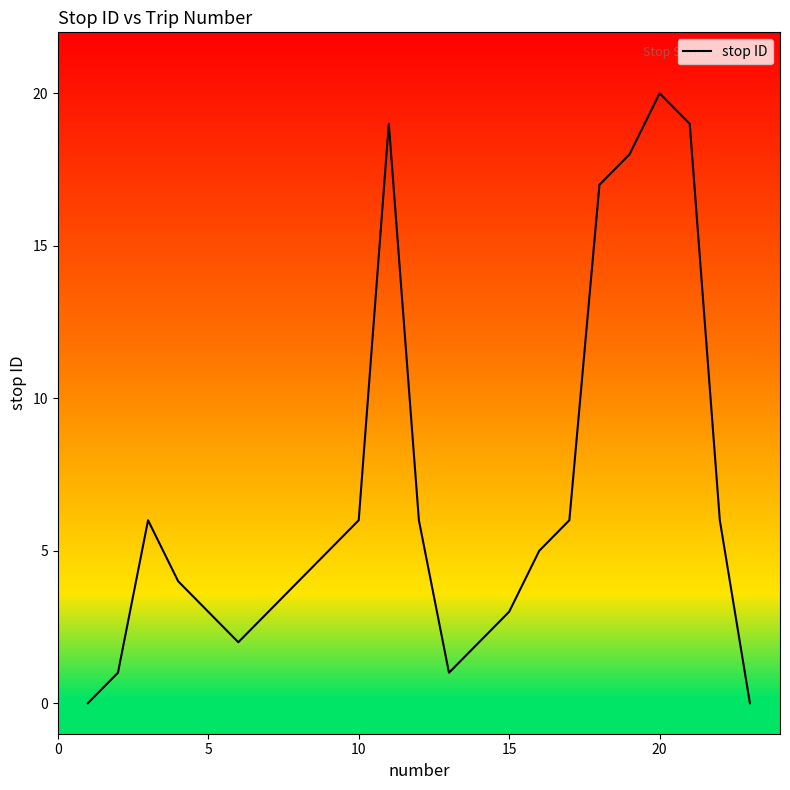

How many values are below 5?

11